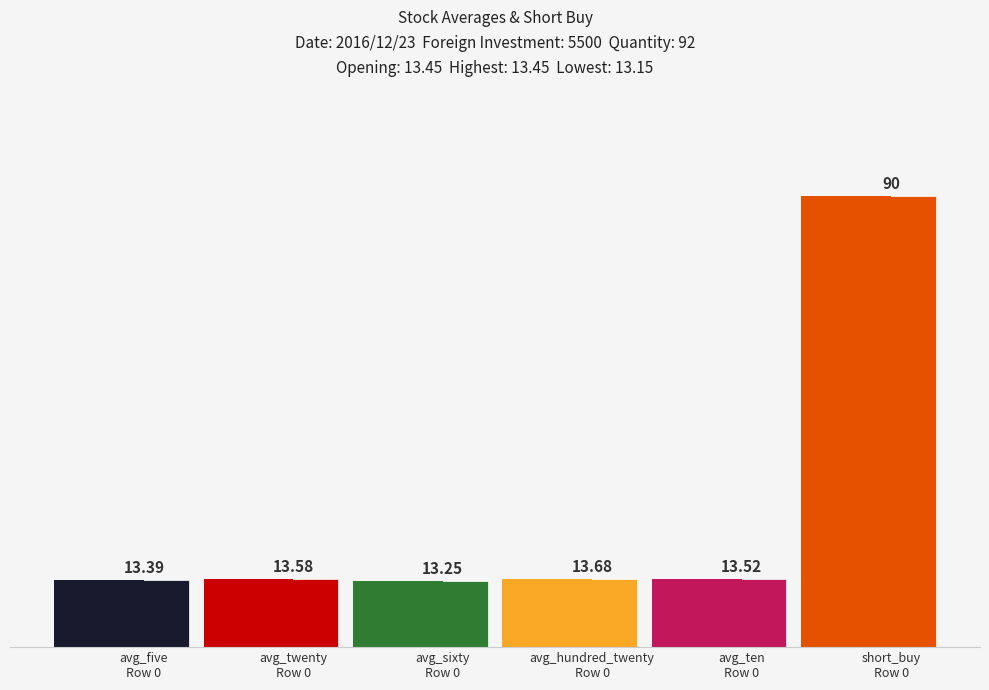

At which category does the chart reach its peak across all series?

short_buy
Row 0